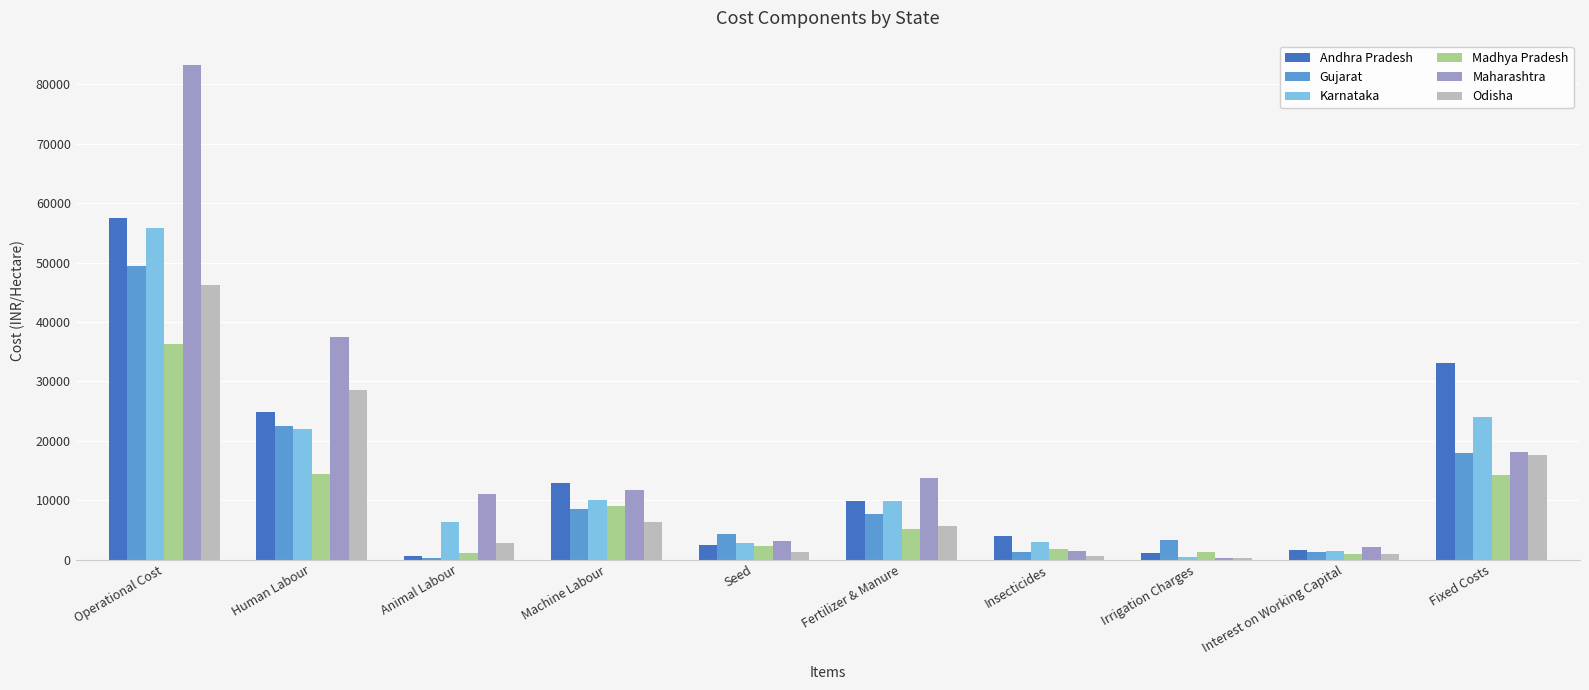

Is it true that Andhra Pradesh equals 57564.9 at Operational Cost?

True